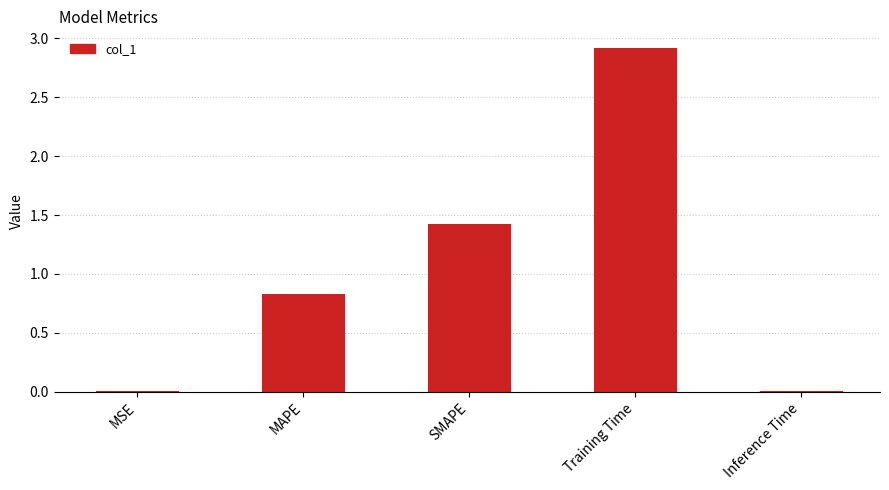

The chart shows a value of 2.5 at SMAPE. True or false?

False